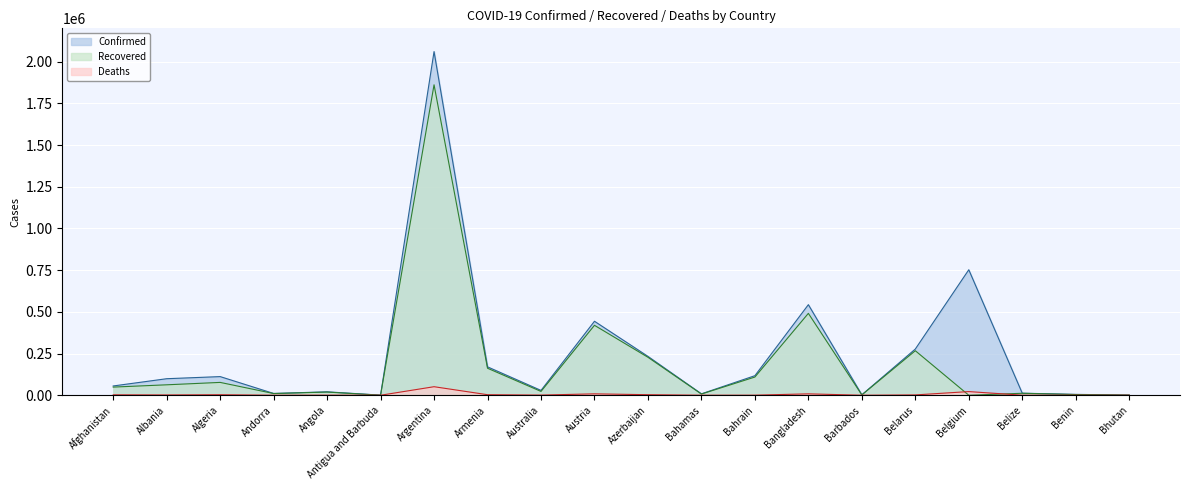

What is the difference between the highest and lowest values at Bangladesh?

534682